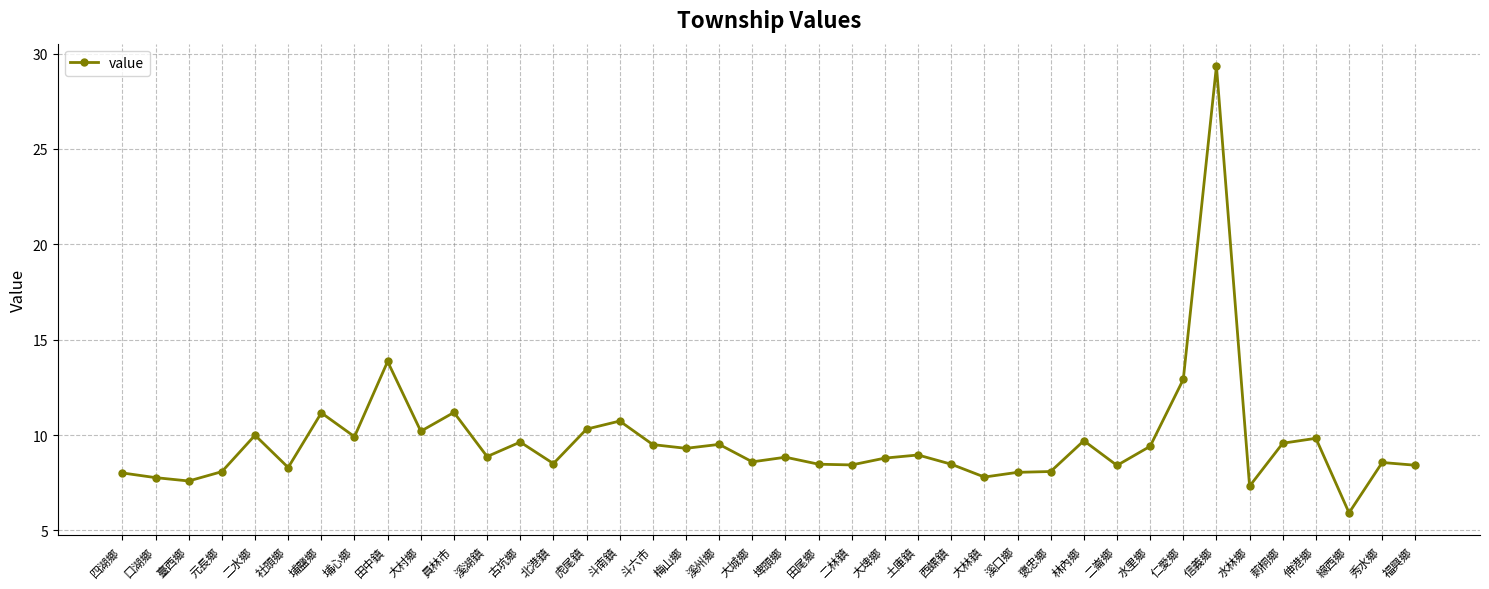

True or false: there are more than 1 points higher than both neighbors.

True